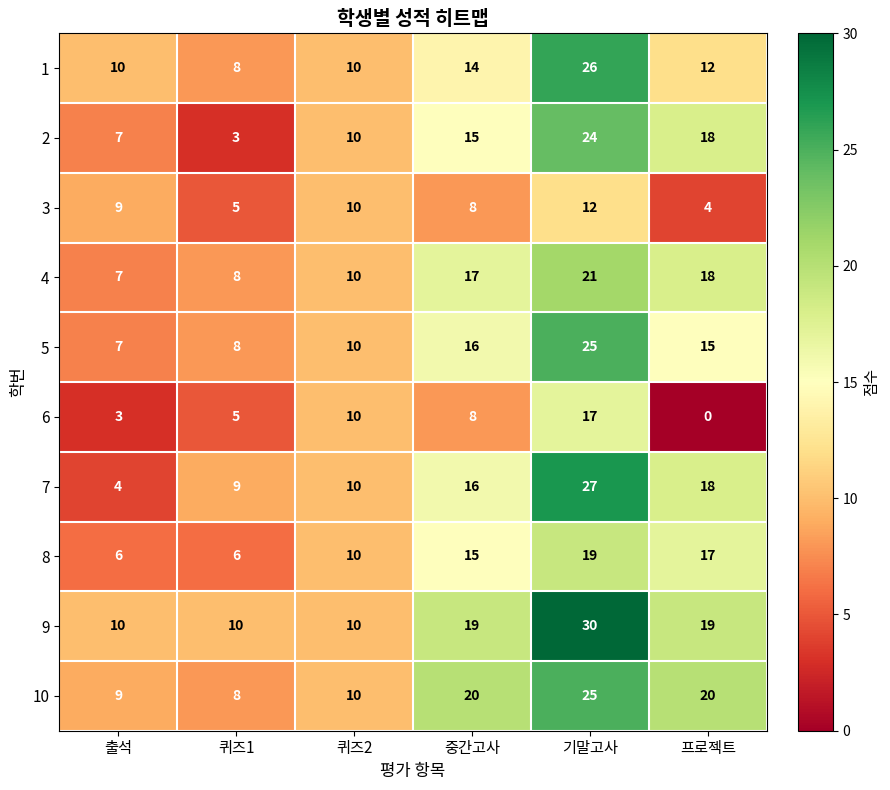

What is the maximum value for 8?

19